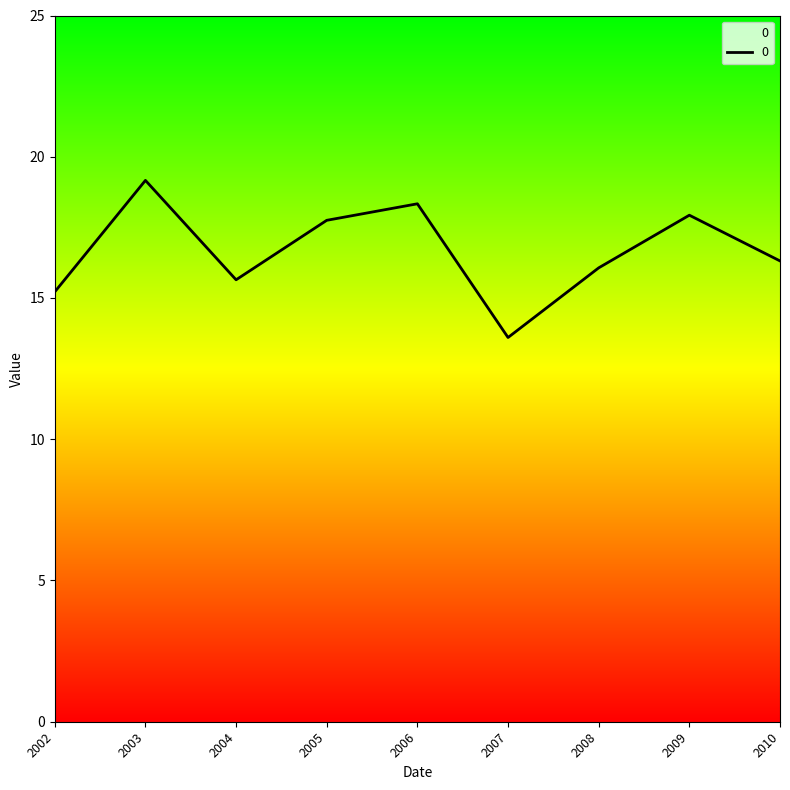

Which category has the highest value across all series?

2003